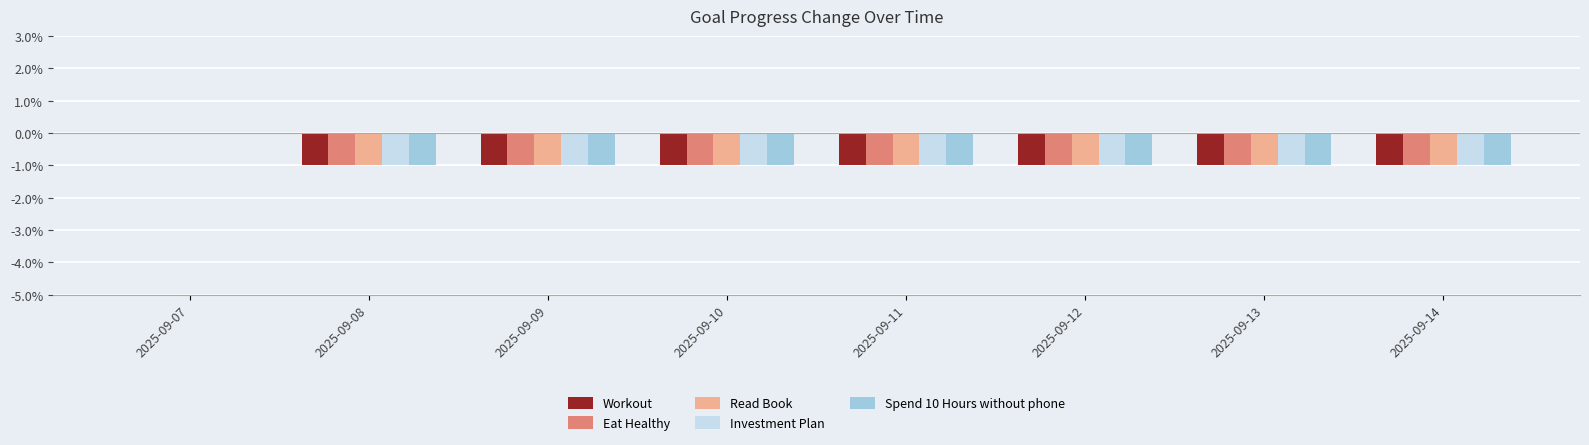

At which category is the sum across all series the highest?

2025-09-07